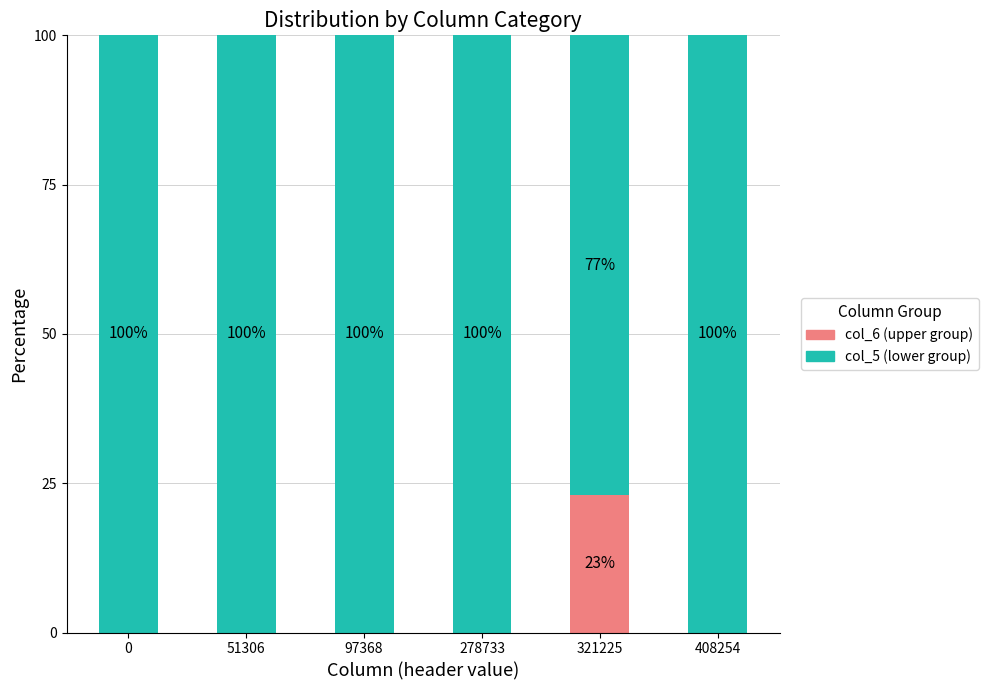

What is the total value across all series at 0?

100